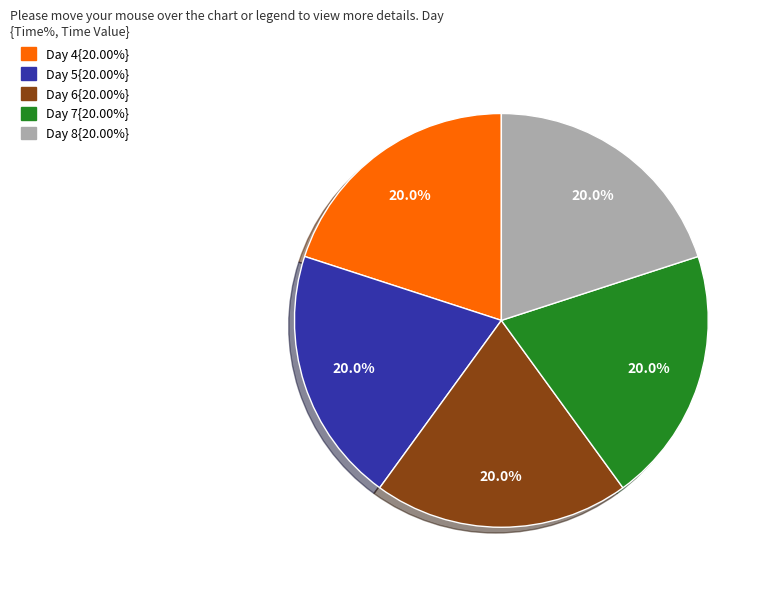

Count the number of slices in the pie.

5